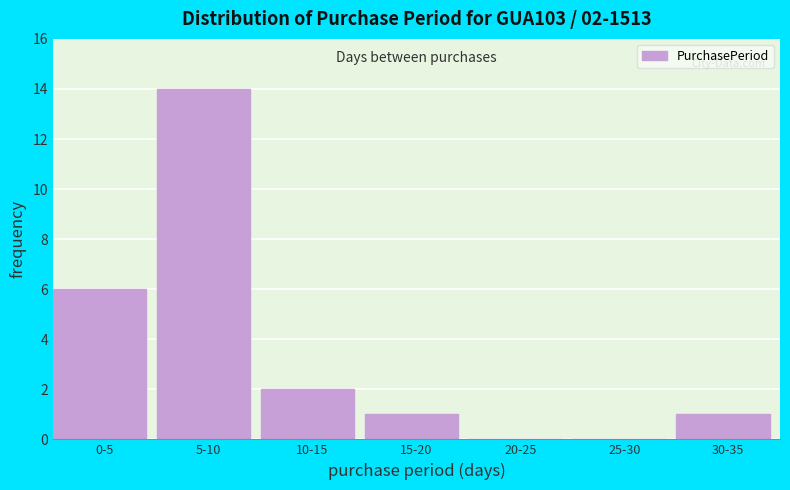

Reading left to right, extract all data points from this chart.

0-5=6	5-10=14	10-15=2	15-20=1	20-25=0	25-30=0	30-35=1